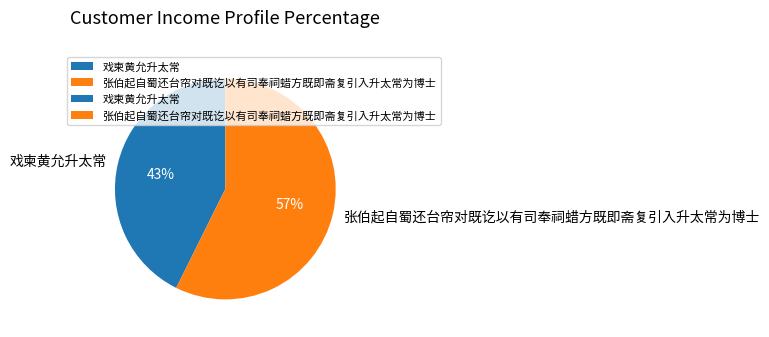

Which category accounts for the majority?

张伯起自蜀还台帘对既讫以有司奉祠蜡方既即斋复引入升太常为博士